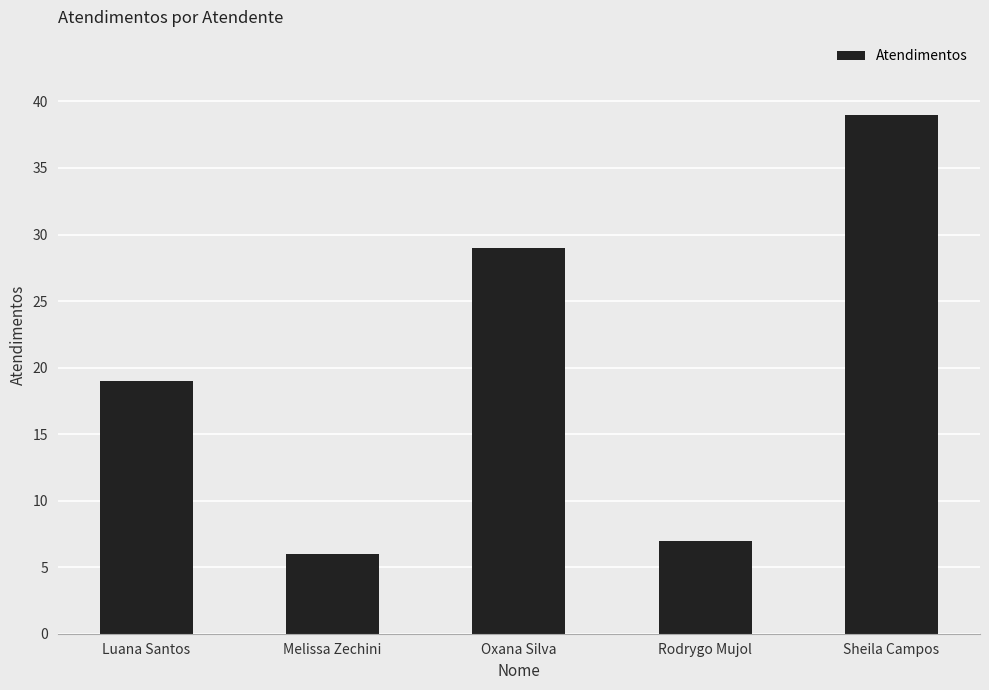

What is the value of the 3rd bar from the left?

29